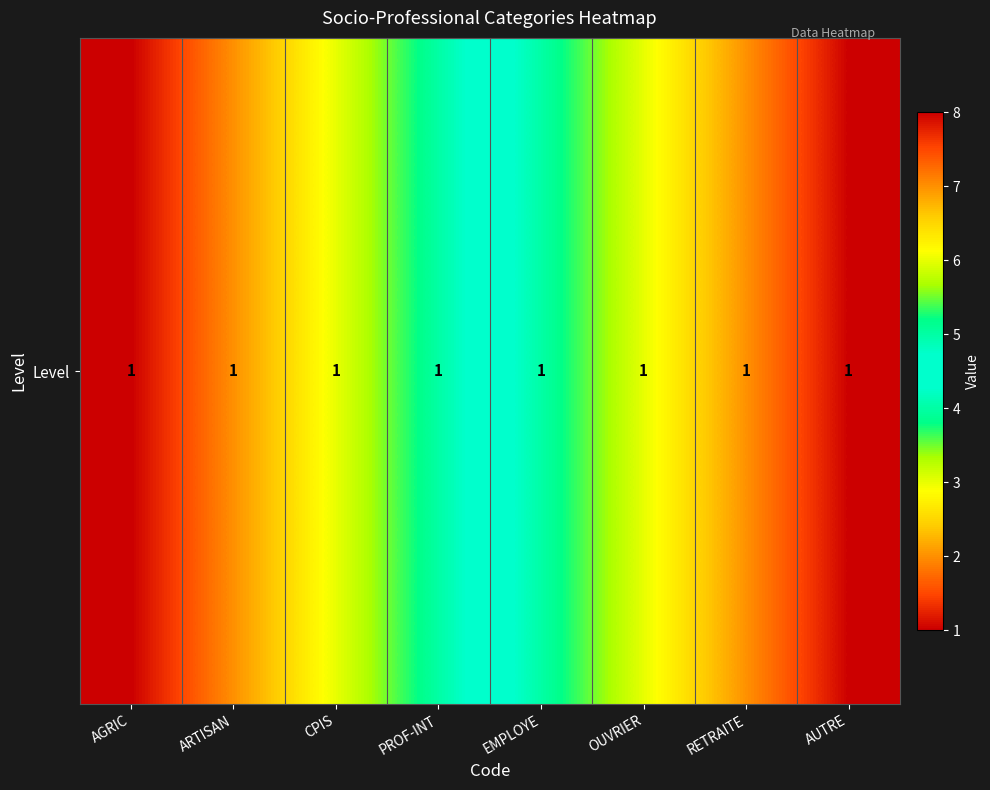

Where does the data first go above 5?

OUVRIER